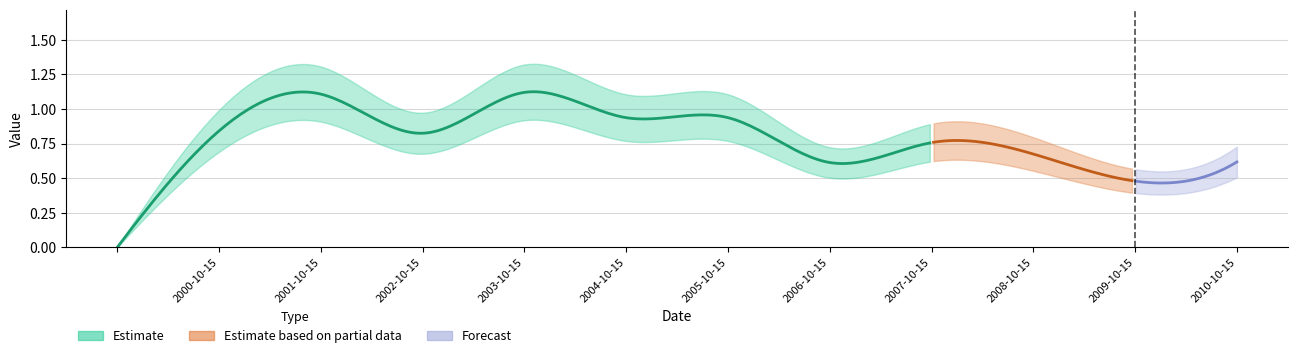

Reading left to right, list all the values displayed in this chart.

0.0	0.8	1.1	0.8	1.1	0.9	0.9	0.6	0.8	0.7	0.5	0.6